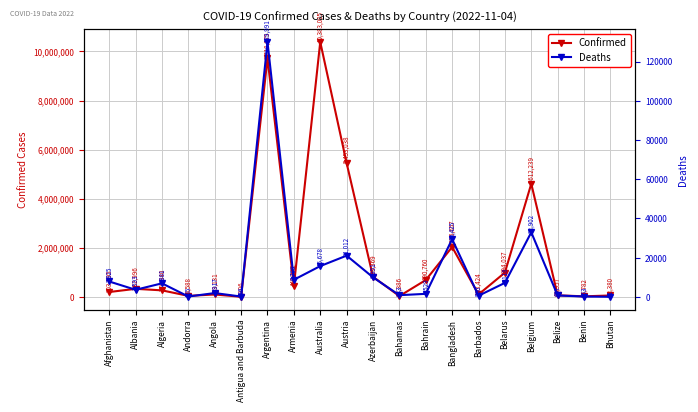

Reading left to right, transcribe all the data shown in this chart.

Confirmed: Afghanistan=203395	Albania=332996	Algeria=270840	Andorra=46588	Angola=103131	Antigua and Barbuda=9106	Argentina=9718875	Armenia=445242	Australia=10383005	Austria=5453038	Azerbaijan=823369	Bahamas=37386	Bahrain=690760	Bangladesh=2035657	Barbados=103424	Belarus=994037	Belgium=4612239	Belize=68957	Benin=27782	Bhutan=62380
Deaths: Afghanistan=7825	Albania=3593	Algeria=6881	Andorra=155	Angola=1917	Antigua and Barbuda=146	Argentina=129991	Armenia=8709	Australia=15678	Austria=21012	Azerbaijan=9951	Bahamas=833	Bahrain=1529	Bangladesh=29425	Barbados=560	Belarus=7118	Belgium=32902	Belize=687	Benin=163	Bhutan=21